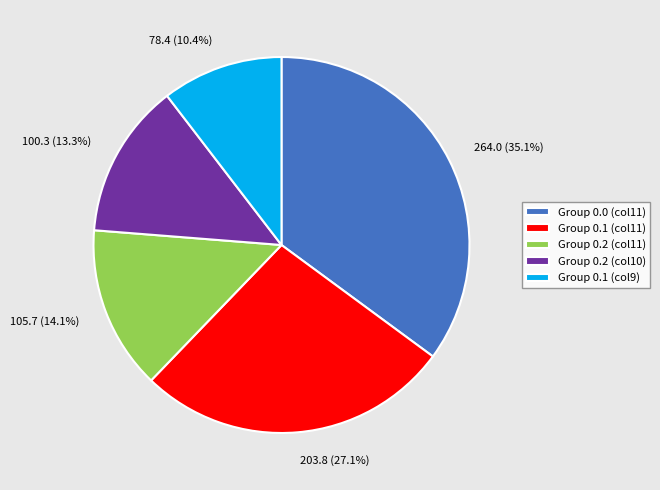

To the nearest percent, what is the difference between the largest and smallest slice percentages?

25%